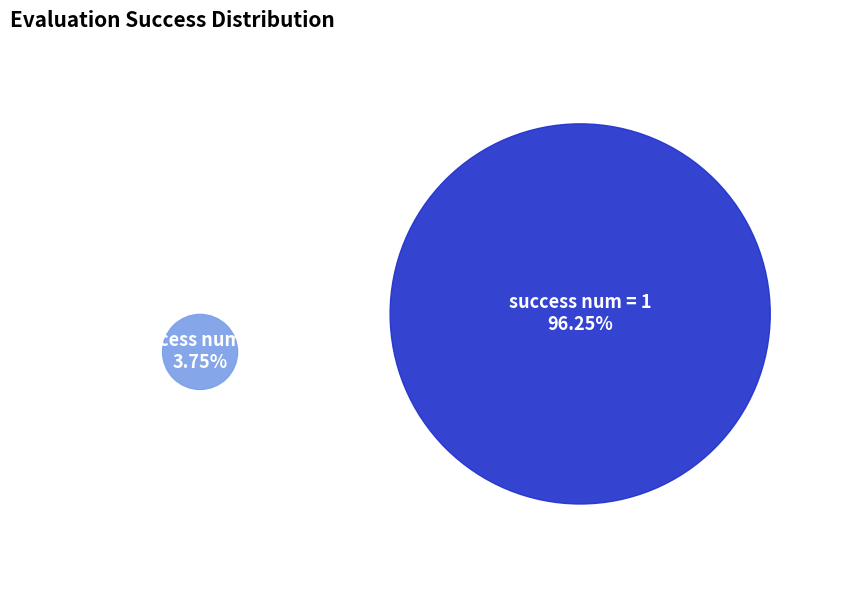

To the nearest percent, what portion does success num = 1 represent?

96%